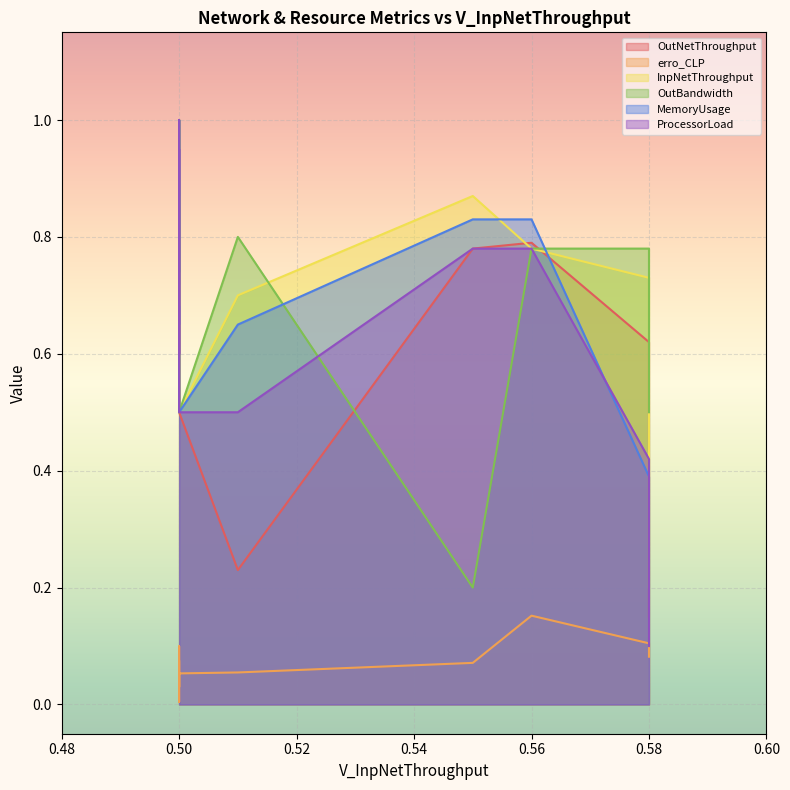

At which category does the chart reach its peak across all series?

0.5